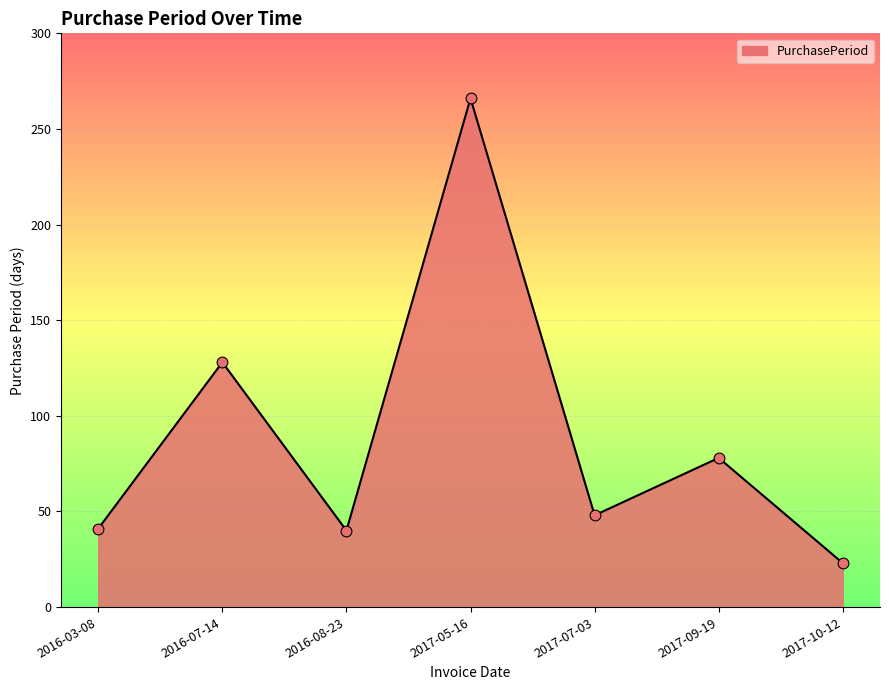

Approximately how many times larger is the value at 2017-09-19 compared to 2016-07-14?

0.6